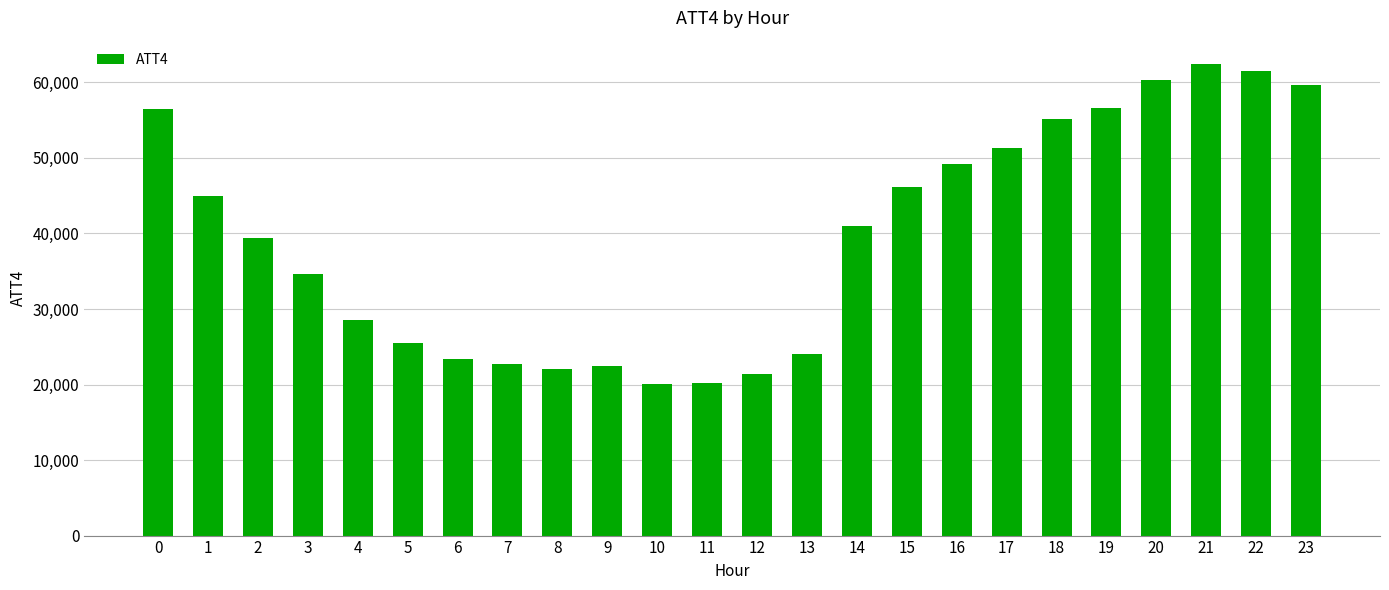

Count the number of categories in the chart.

24